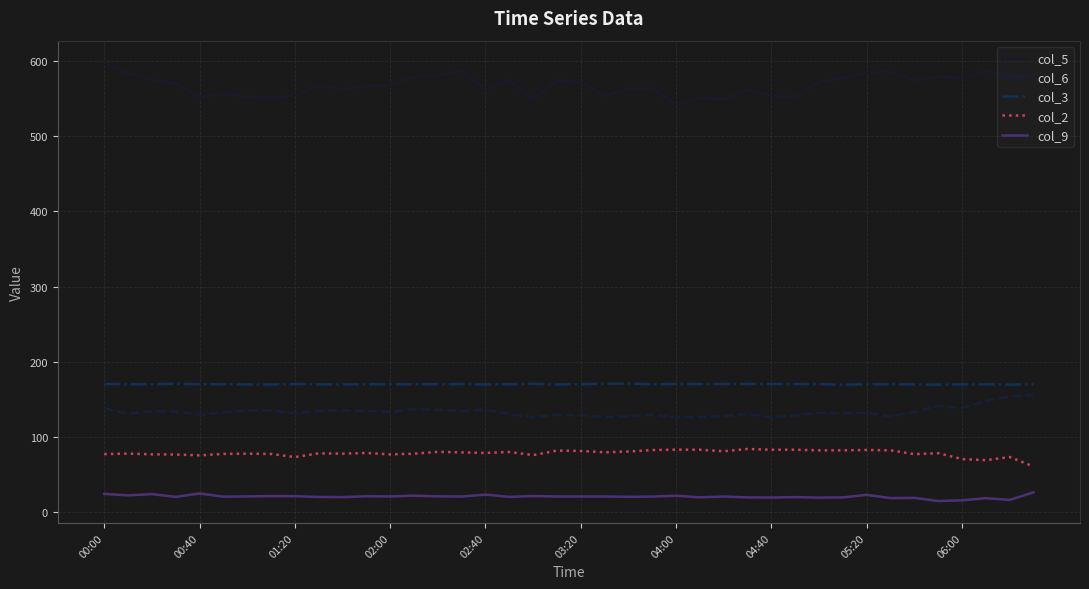

What is the highest value of the col_3 series?

171.1